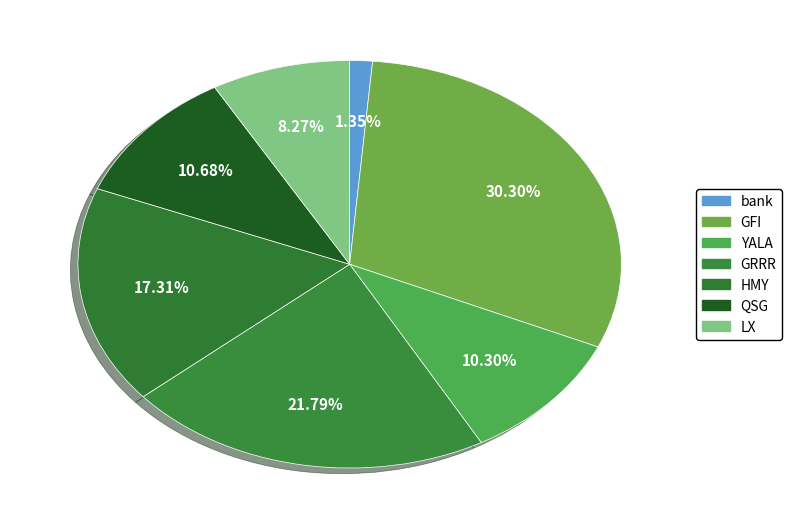

To the nearest percent, what portion does GRRR represent?

22%